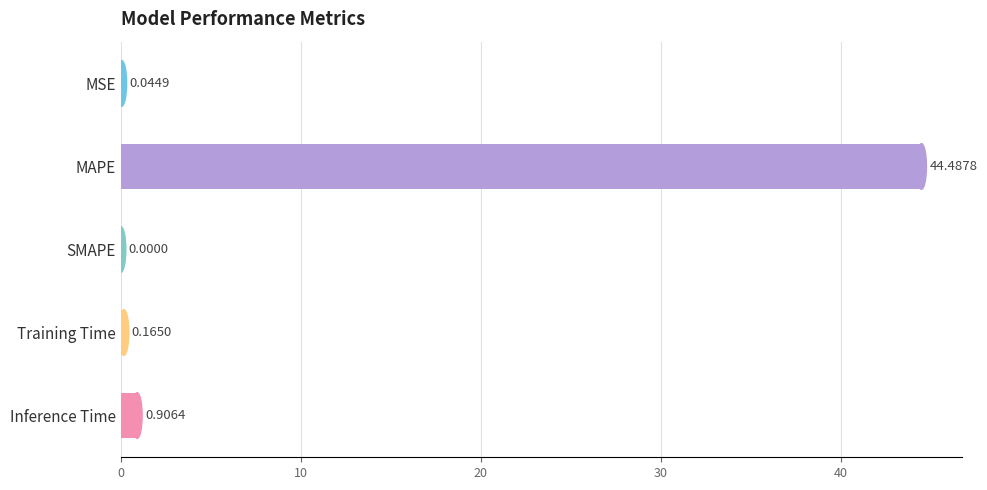

At which label is the value closest to 22?

Inference Time